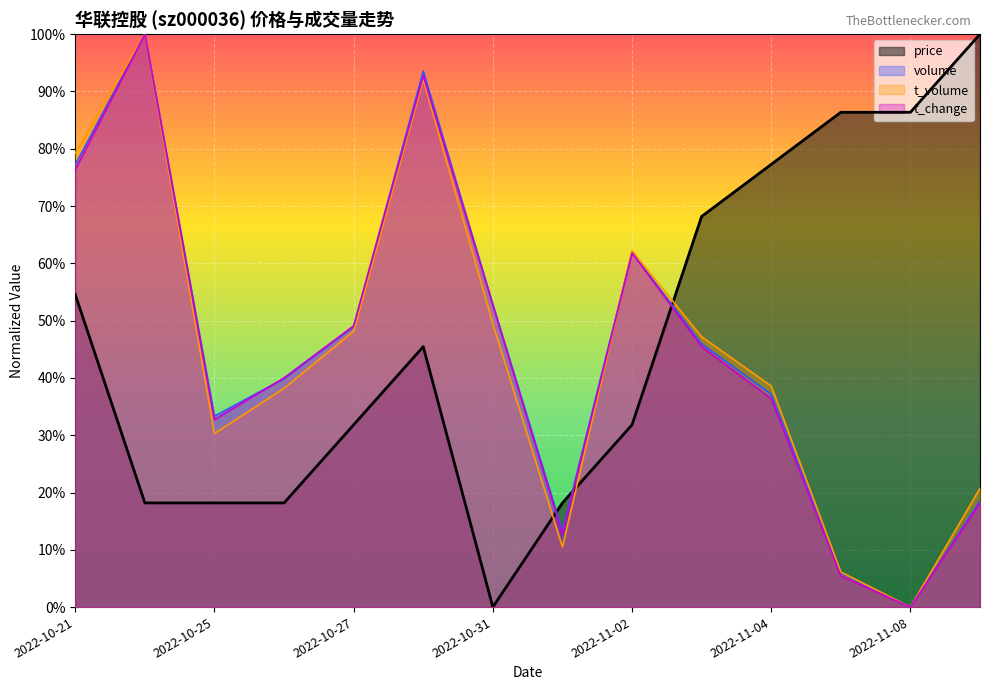

Between 2022-10-21 and 2022-11-02, which series saw the biggest shift?

price